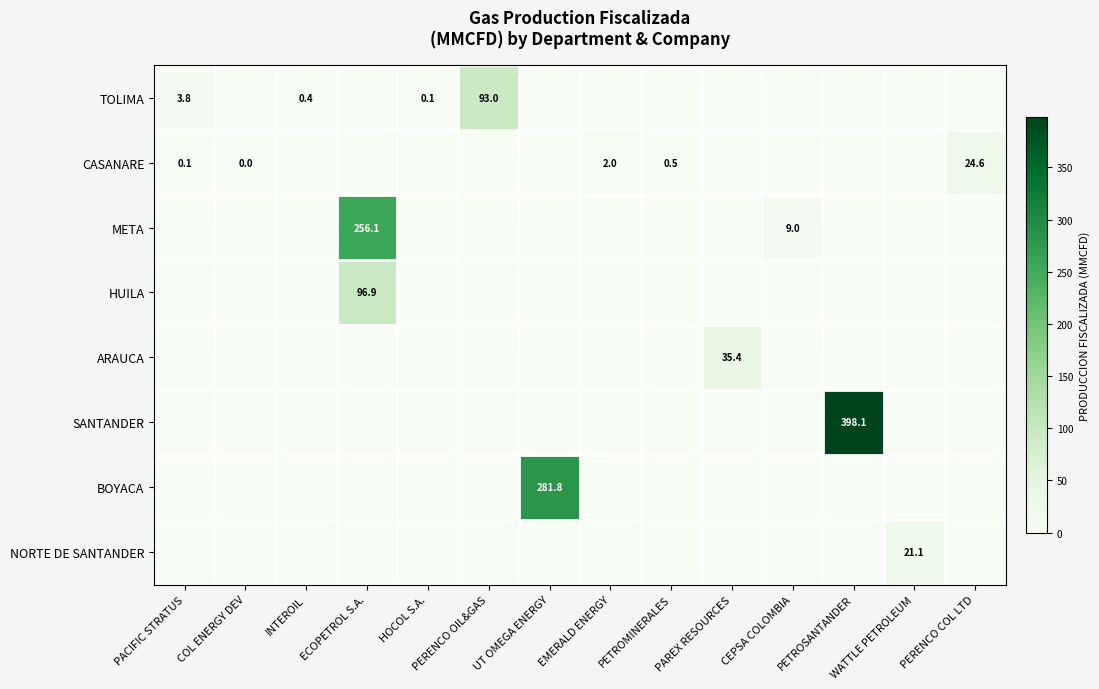

True or false: BOYACA has a value of 281.8 at UT OMEGA ENERGY.

True